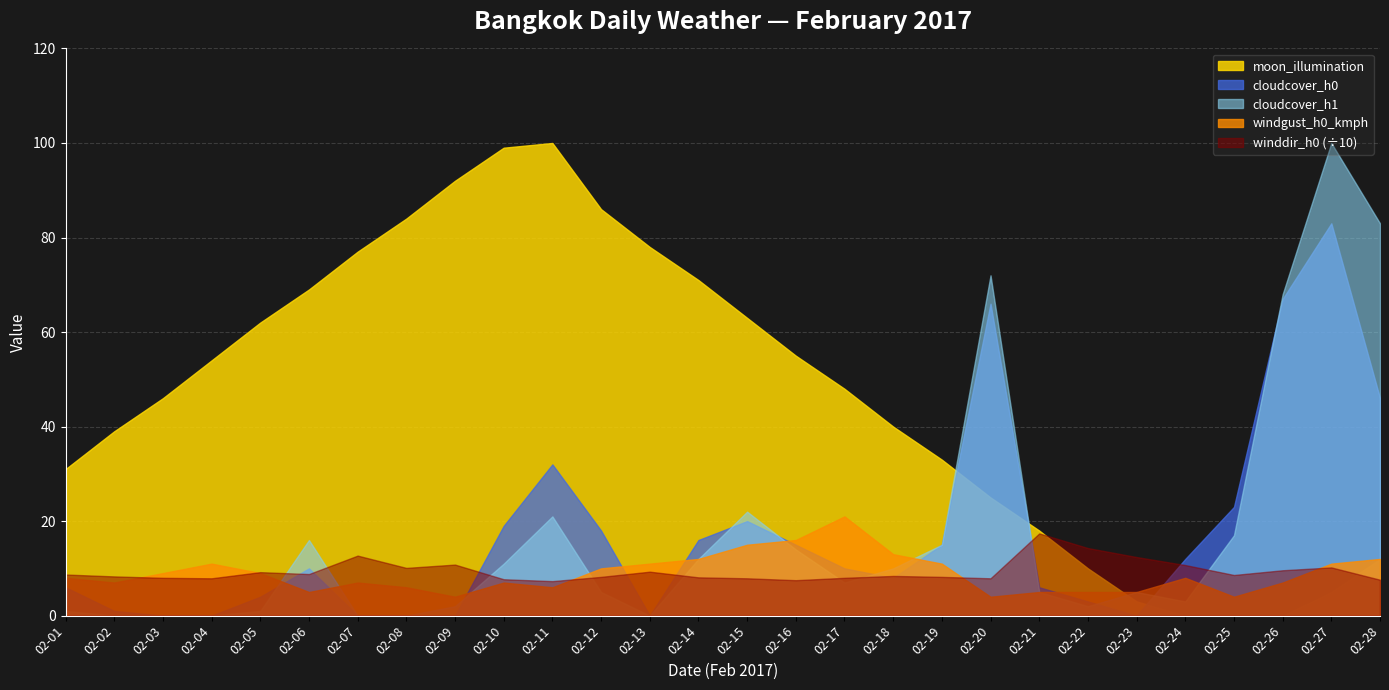

What is the sum of the winddir_h0 values at 2017-02-23 and 2017-02-27?

226